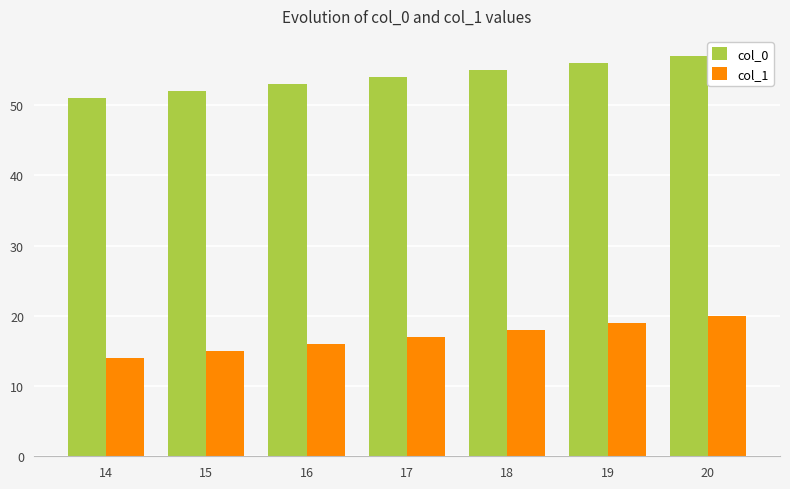

Reading right to left, what are all the values shown in this chart?

col_0: 57	56	55	54	53	52	51
col_1: 20	19	18	17	16	15	14